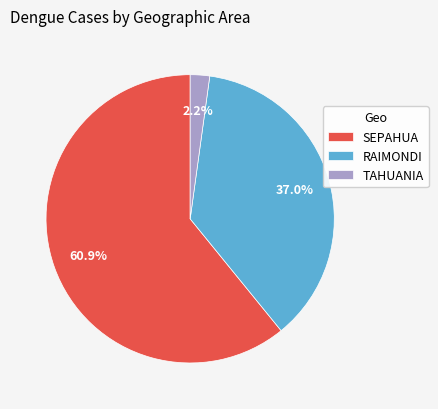

To the nearest percent, what is the average slice percentage?

33%